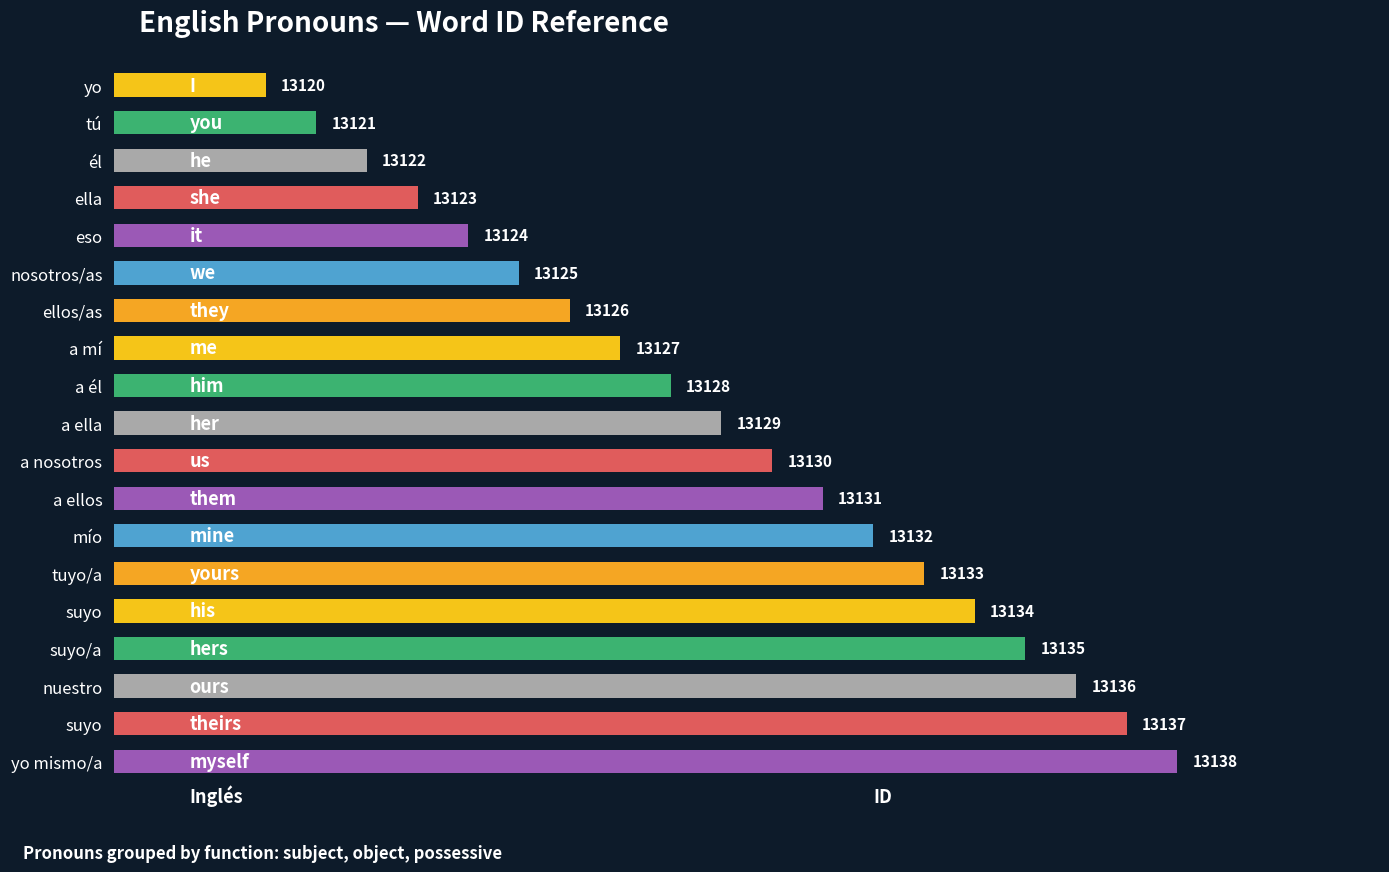

How many data points are less than 13129?

9